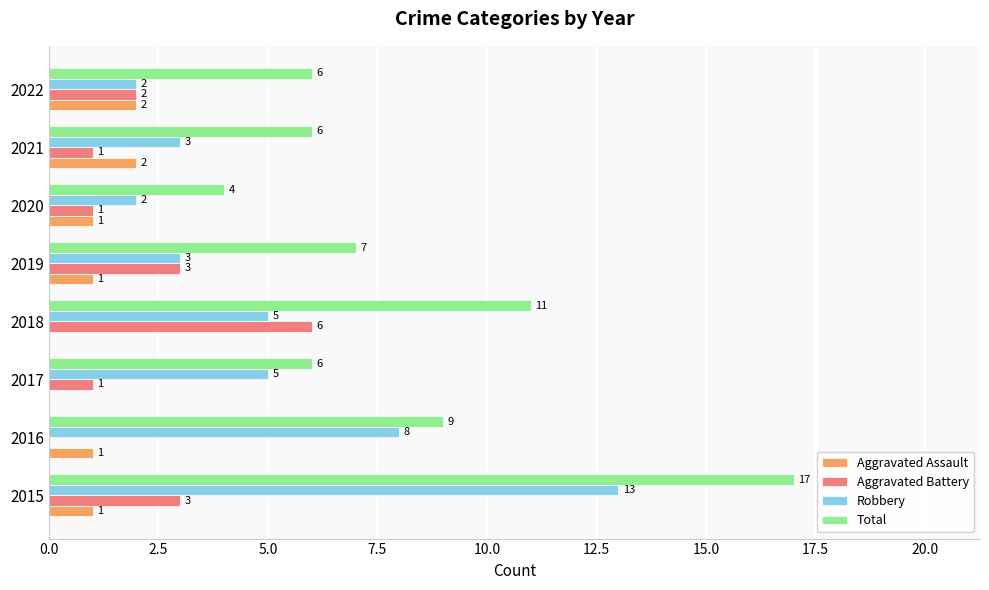

True or false: Total has a value of 2 at 2020.

False